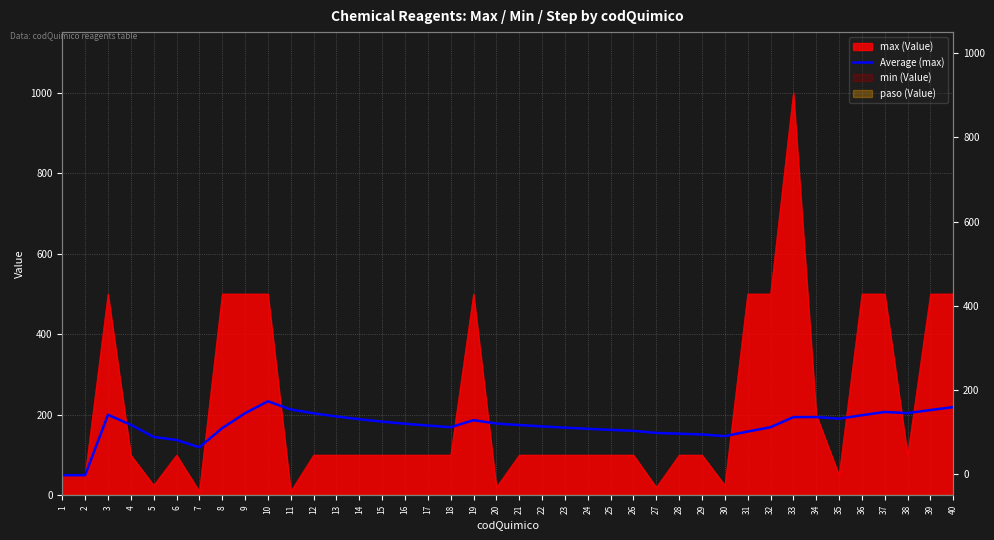

What is the average value?

172.6